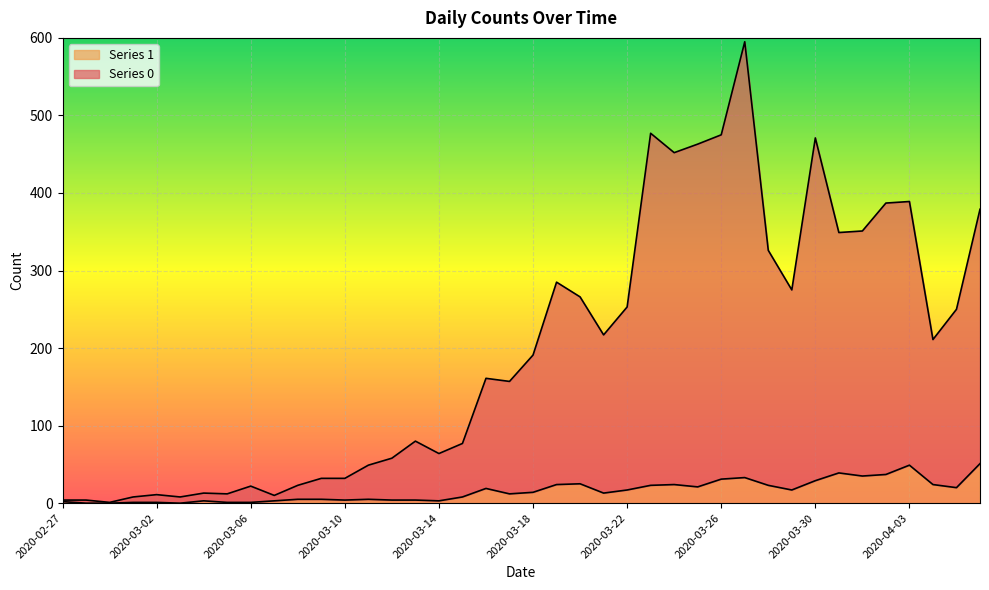

What is the label of the 12th point from the left?

2020-03-09